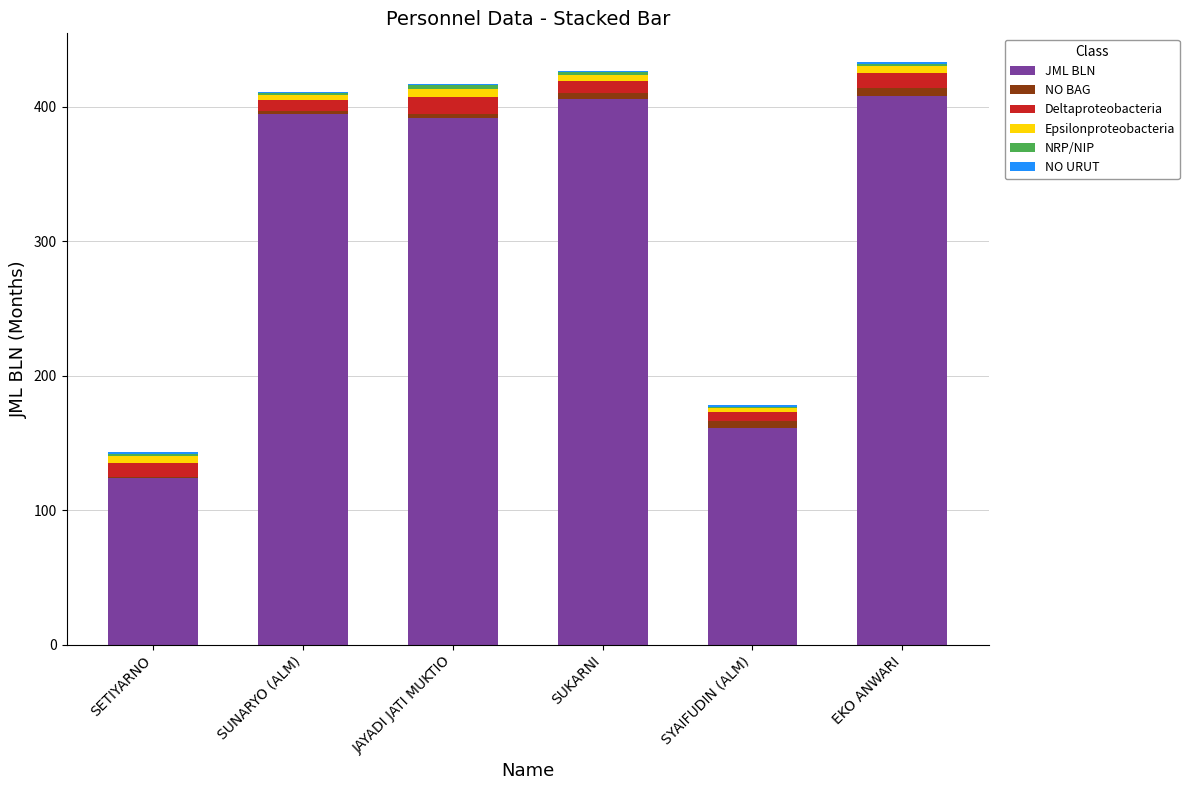

What is the maximum value for JML BLN?

408